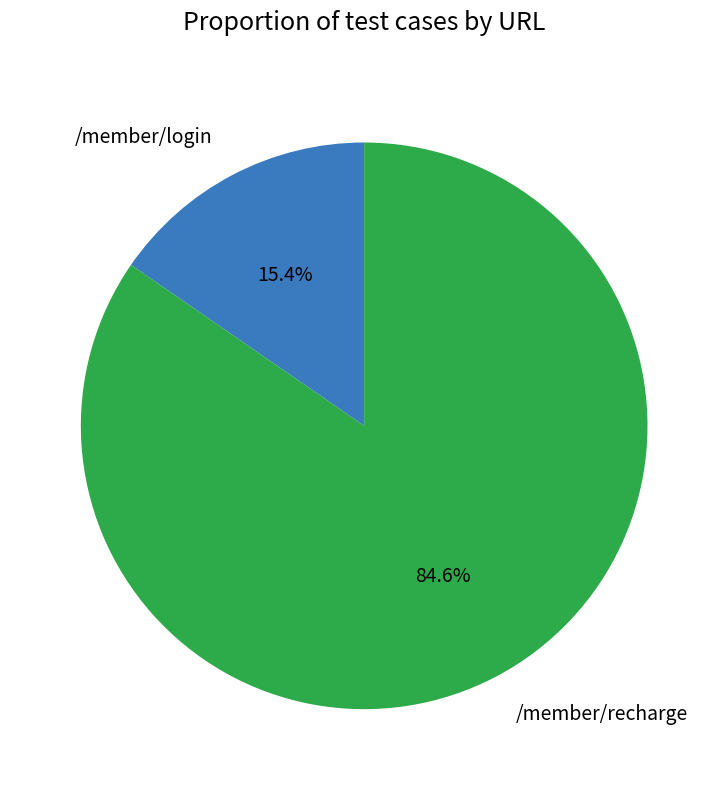

How many segments does this pie chart have?

2